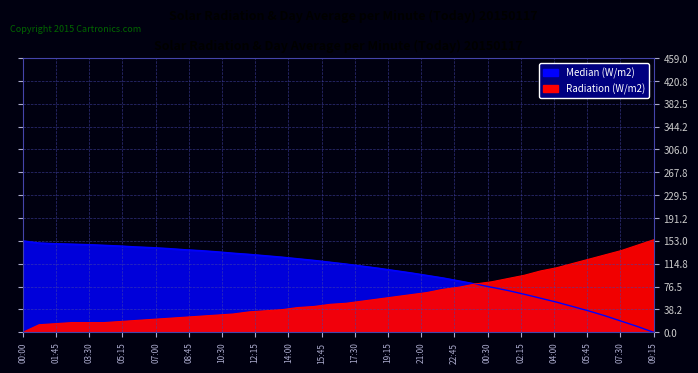

What is the difference between the maximum and minimum values in the Median (W/m2) series?

153.0